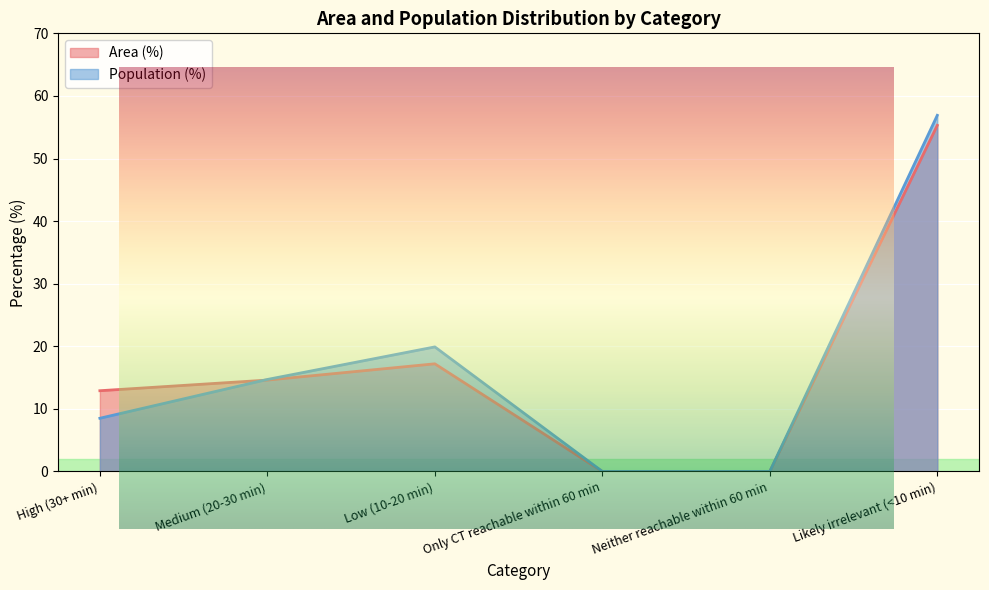

At which label does Population (%) reach its minimum?

Only CT reachable within 60 min